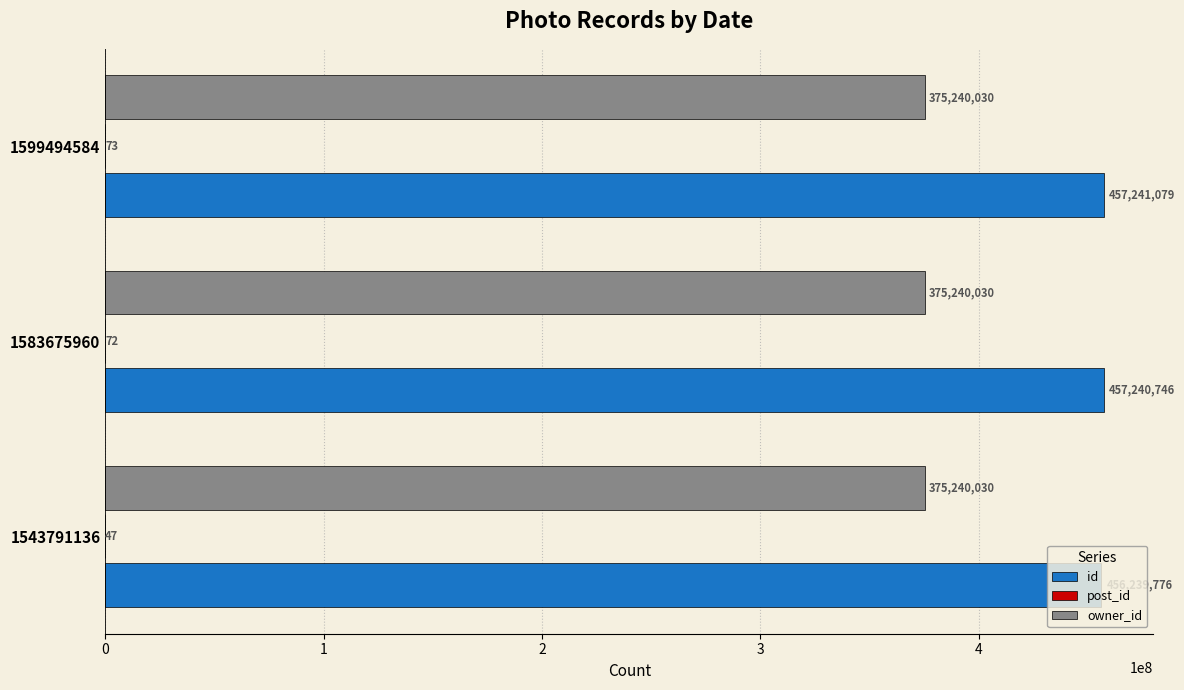

What is the sum of the owner_id values at 1543791136 and 1599494584?

750480060